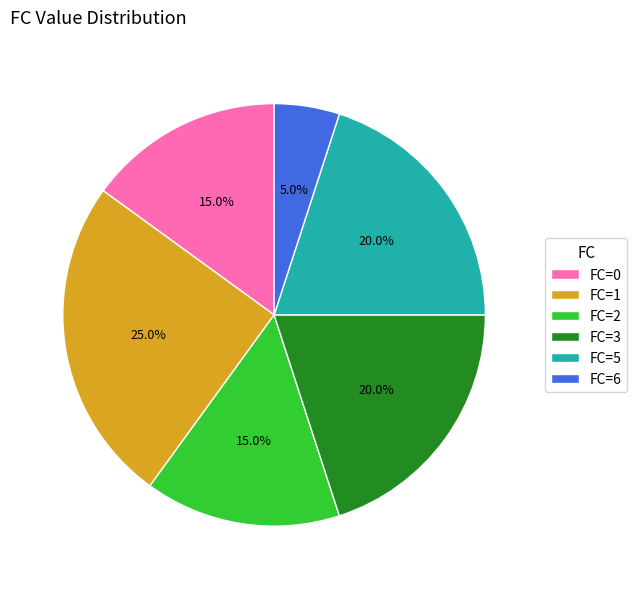

Does FC=2 account for over 50% of the chart?

No